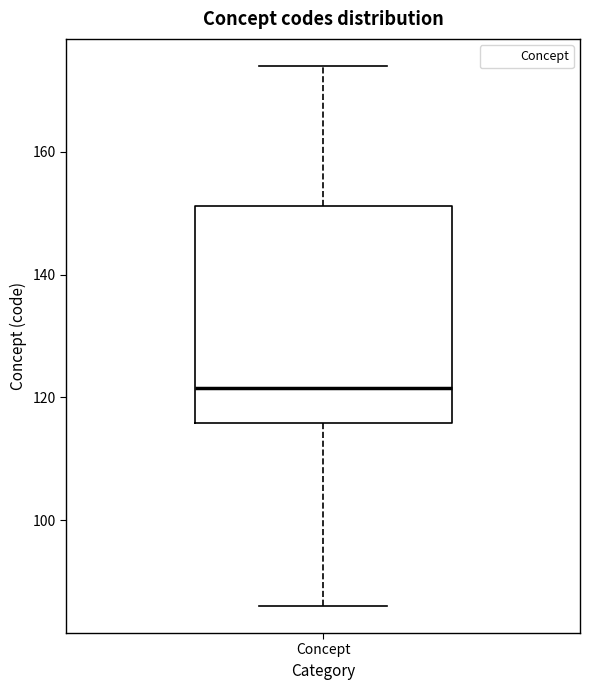

Where does the upper whisker of the box for Concept end on the y-axis? The values are not printed on the chart, so give them approximately, as read against the axis.

174